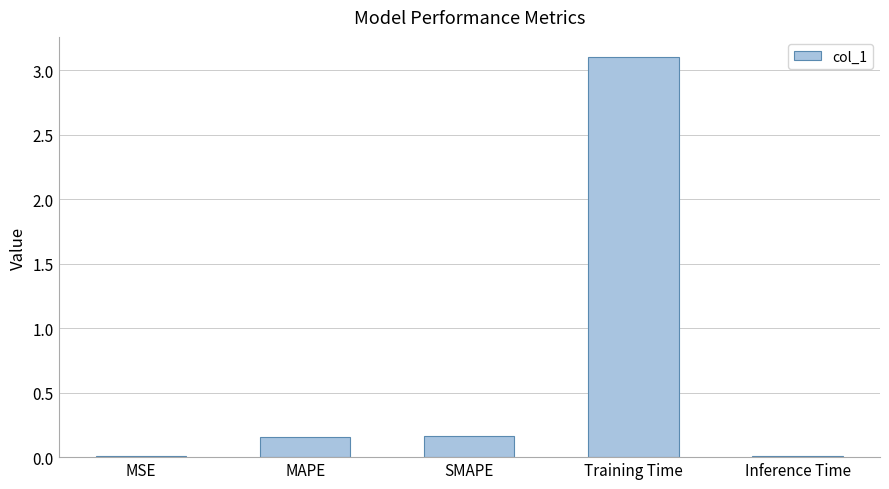

What is the approximate value at Training Time?

3.1